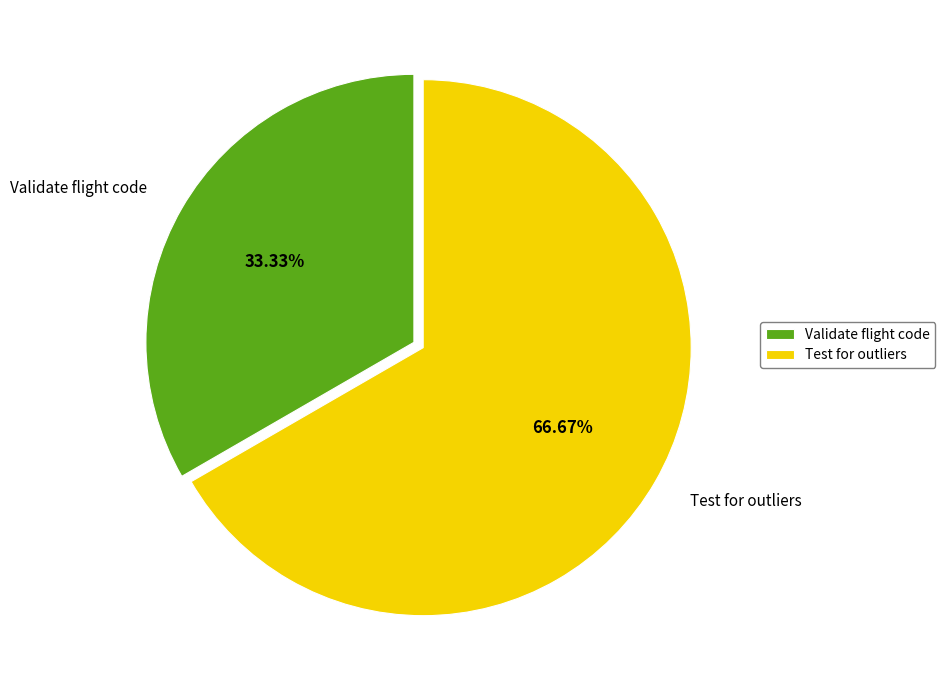

How many segments does this pie chart have?

2